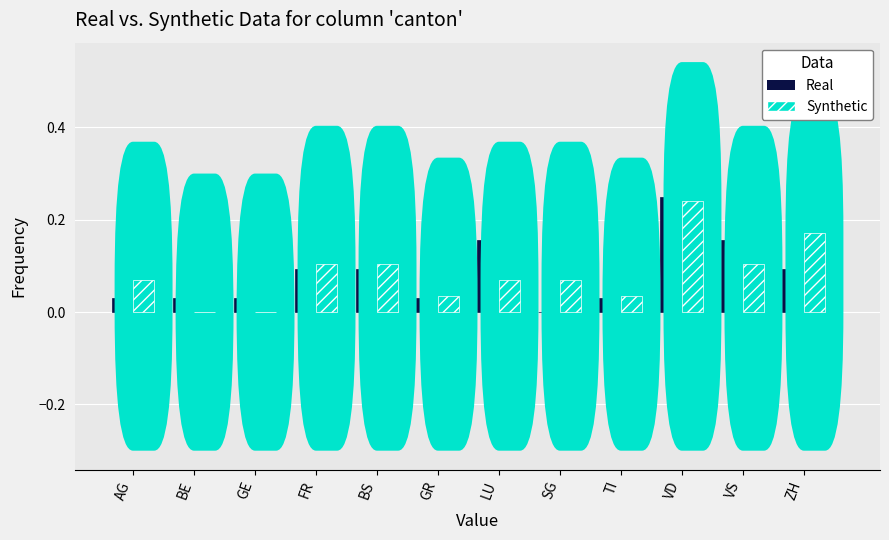

Count the number of data series in this chart.

2